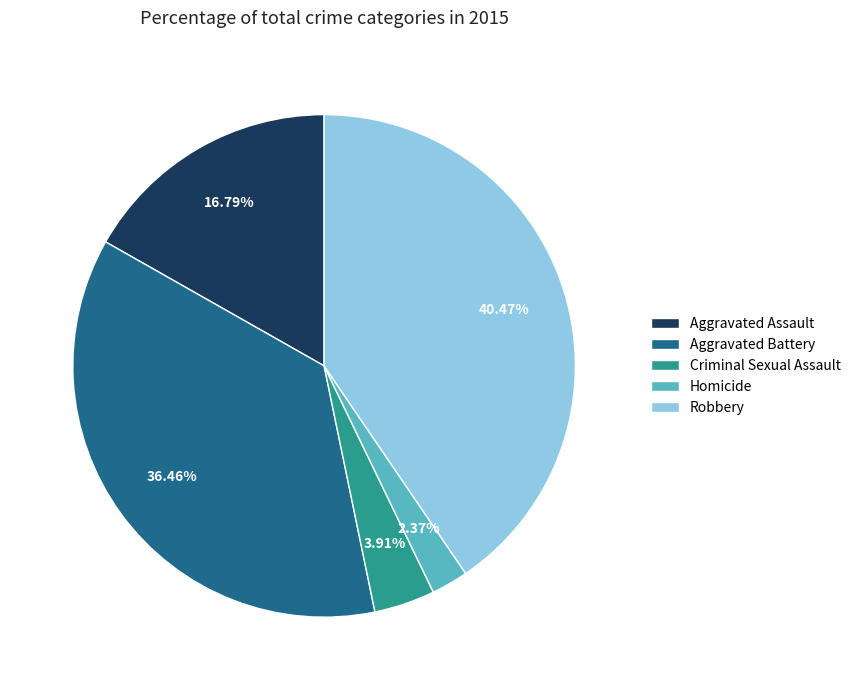

Approximately how many times larger is the value at Criminal Sexual Assault compared to Aggravated Battery?

0.1